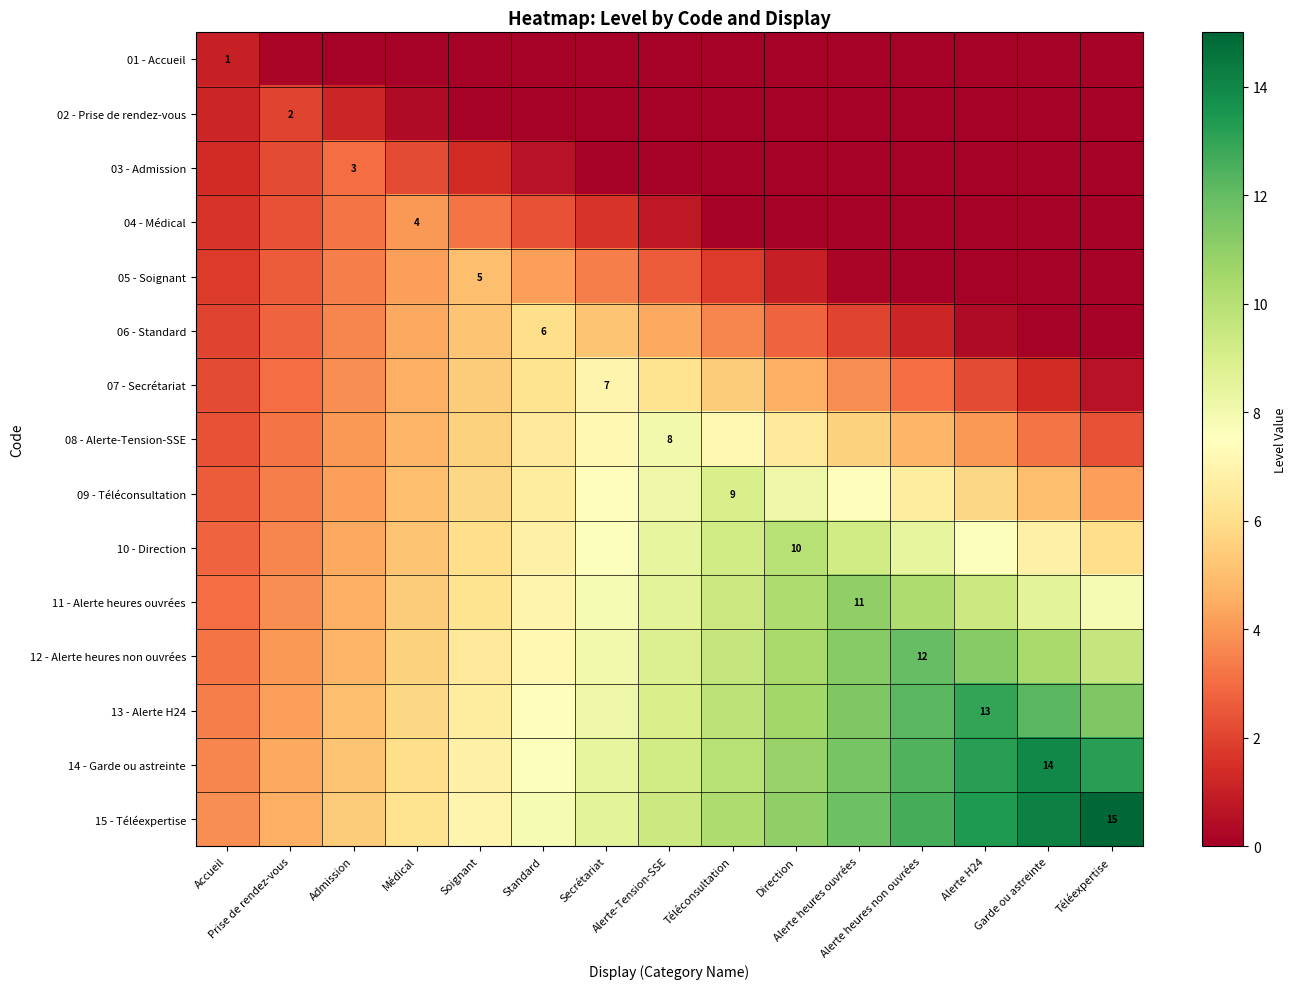

Is the value of 06 - Standard at Soignant greater than the value of 09 - Téléconsultation at Direction?

No